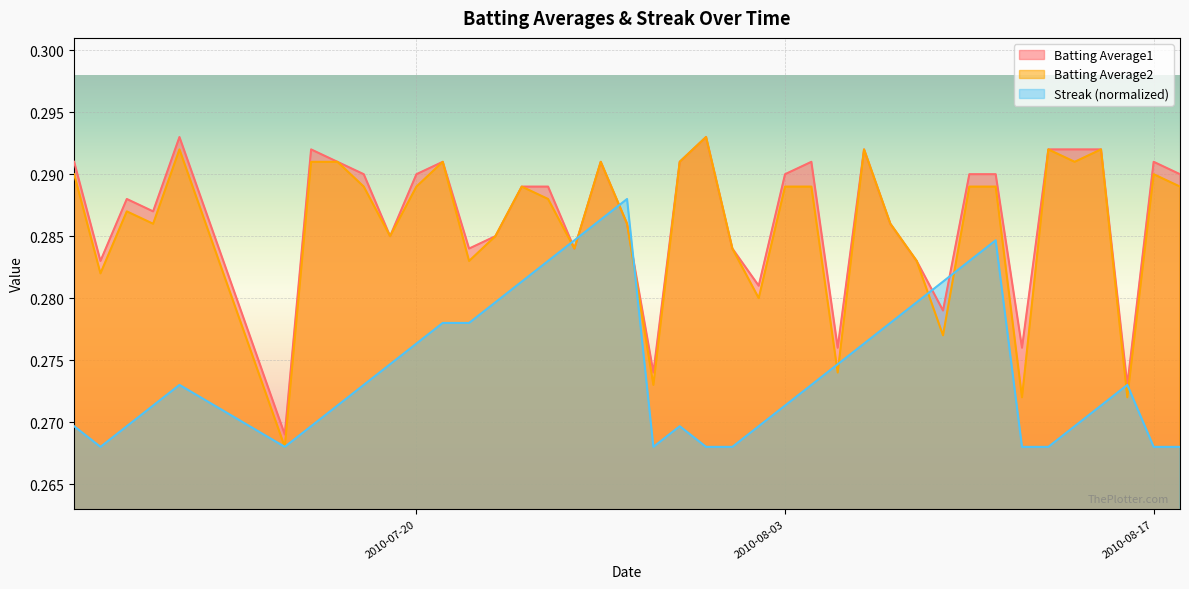

What value does the Streak series have at 2010-08-17?

0.3